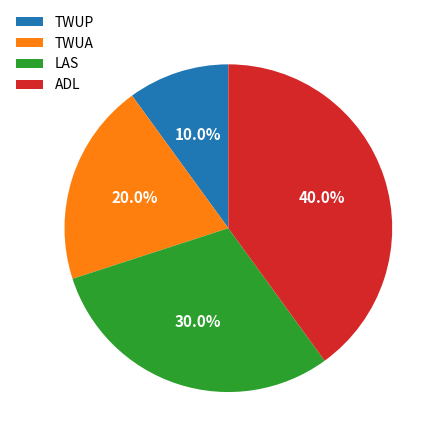

To the nearest percent, what is the difference between the largest and smallest slice percentages?

30%